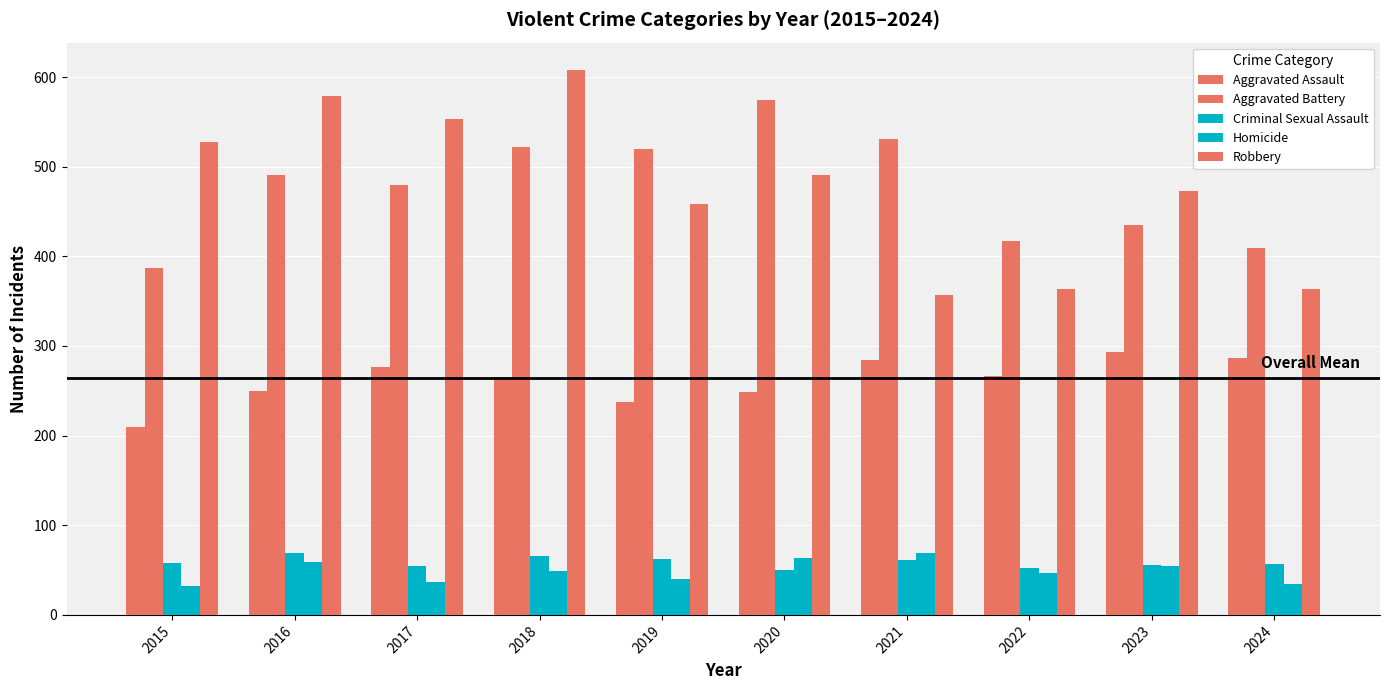

List the series in order of their peak value, highest first.

Robbery, Aggravated Battery, Aggravated Assault, Criminal Sexual Assault, Homicide